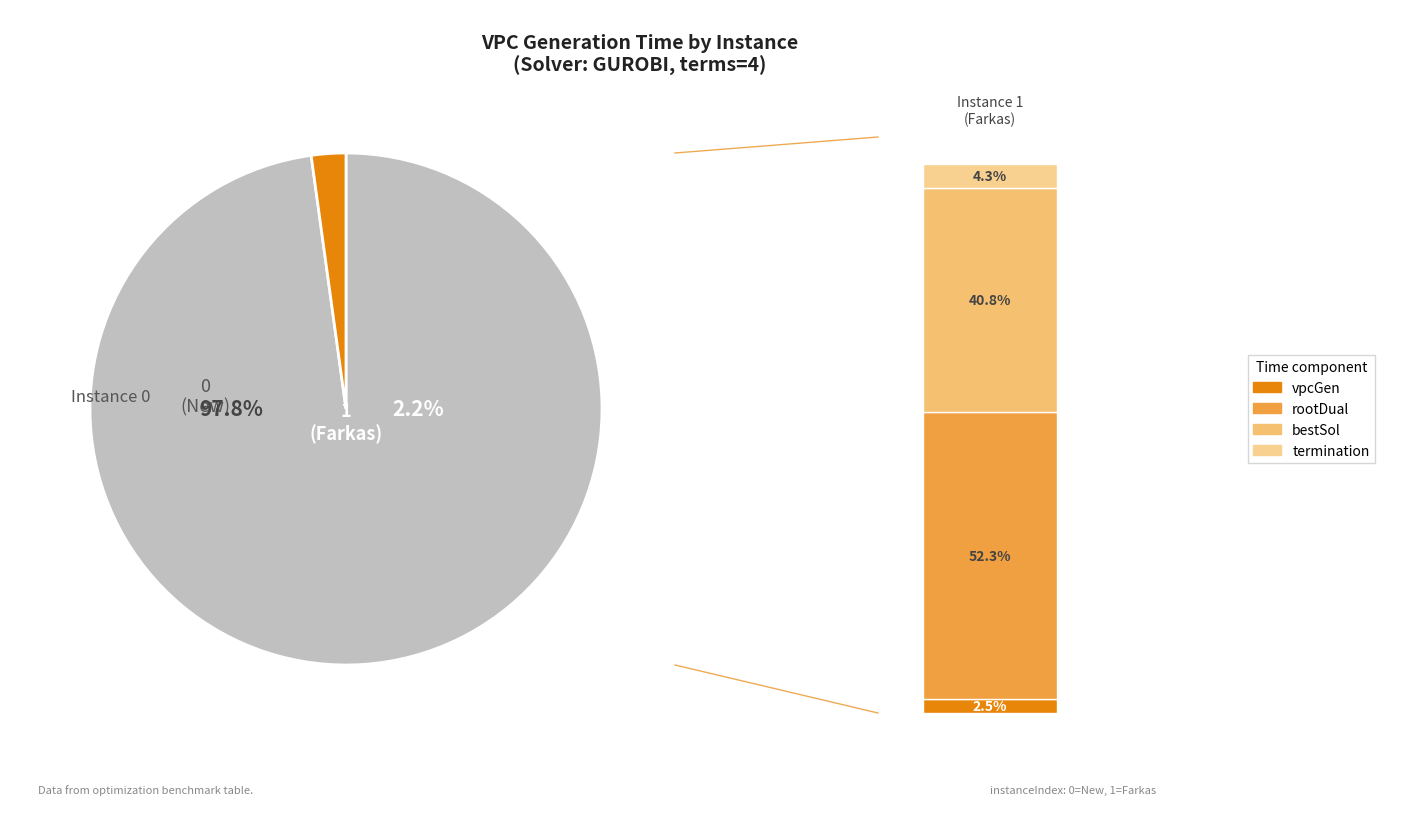

What percentage is the 1 slice, to the nearest percent?

2%